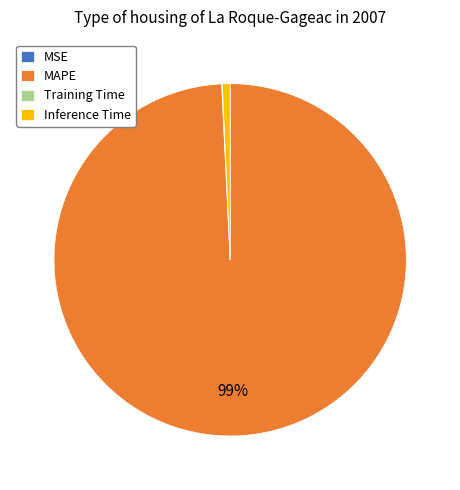

To the nearest percent, what is the difference between the largest and smallest slice percentages?

99%